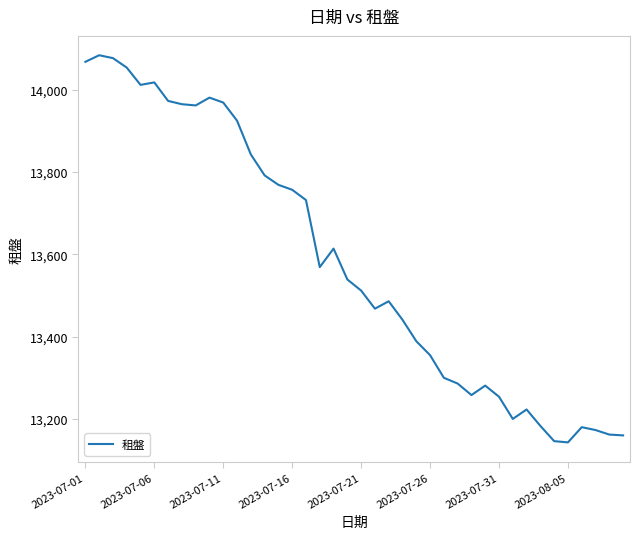

What is the smallest value displayed?

13143